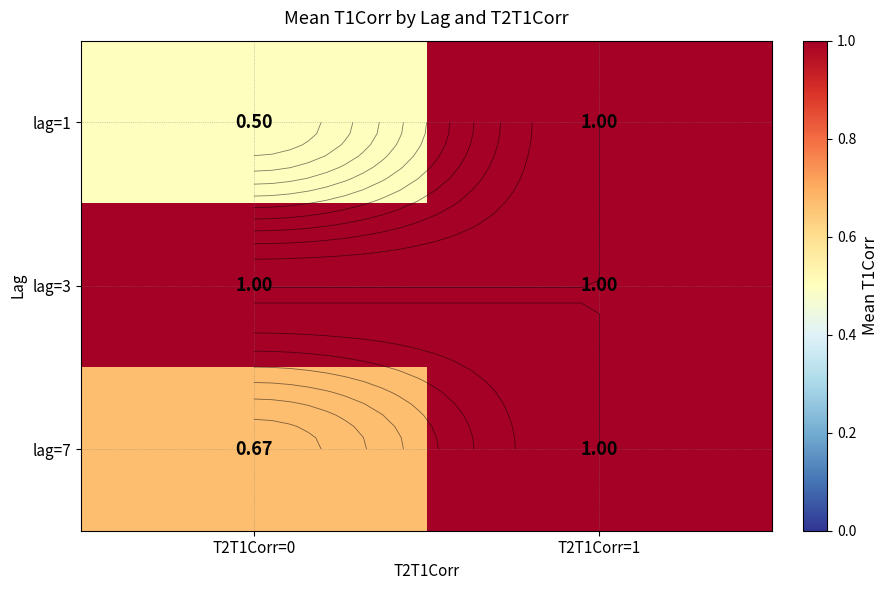

Is it true that lag=1 equals 0.5 at T2T1Corr=0?

True